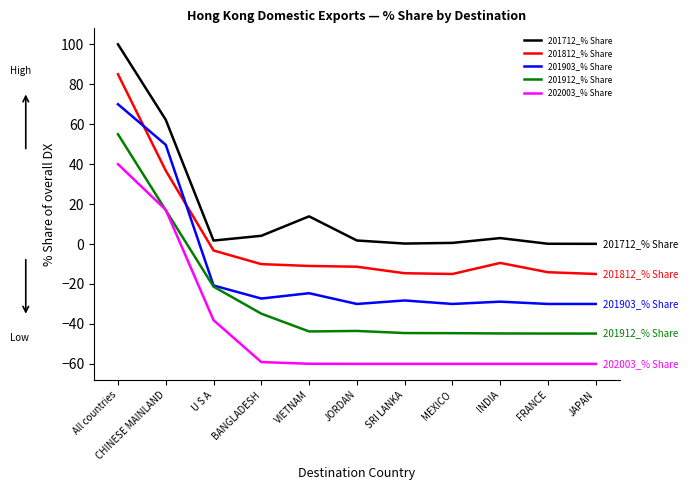

What position from the left is FRANCE?

10